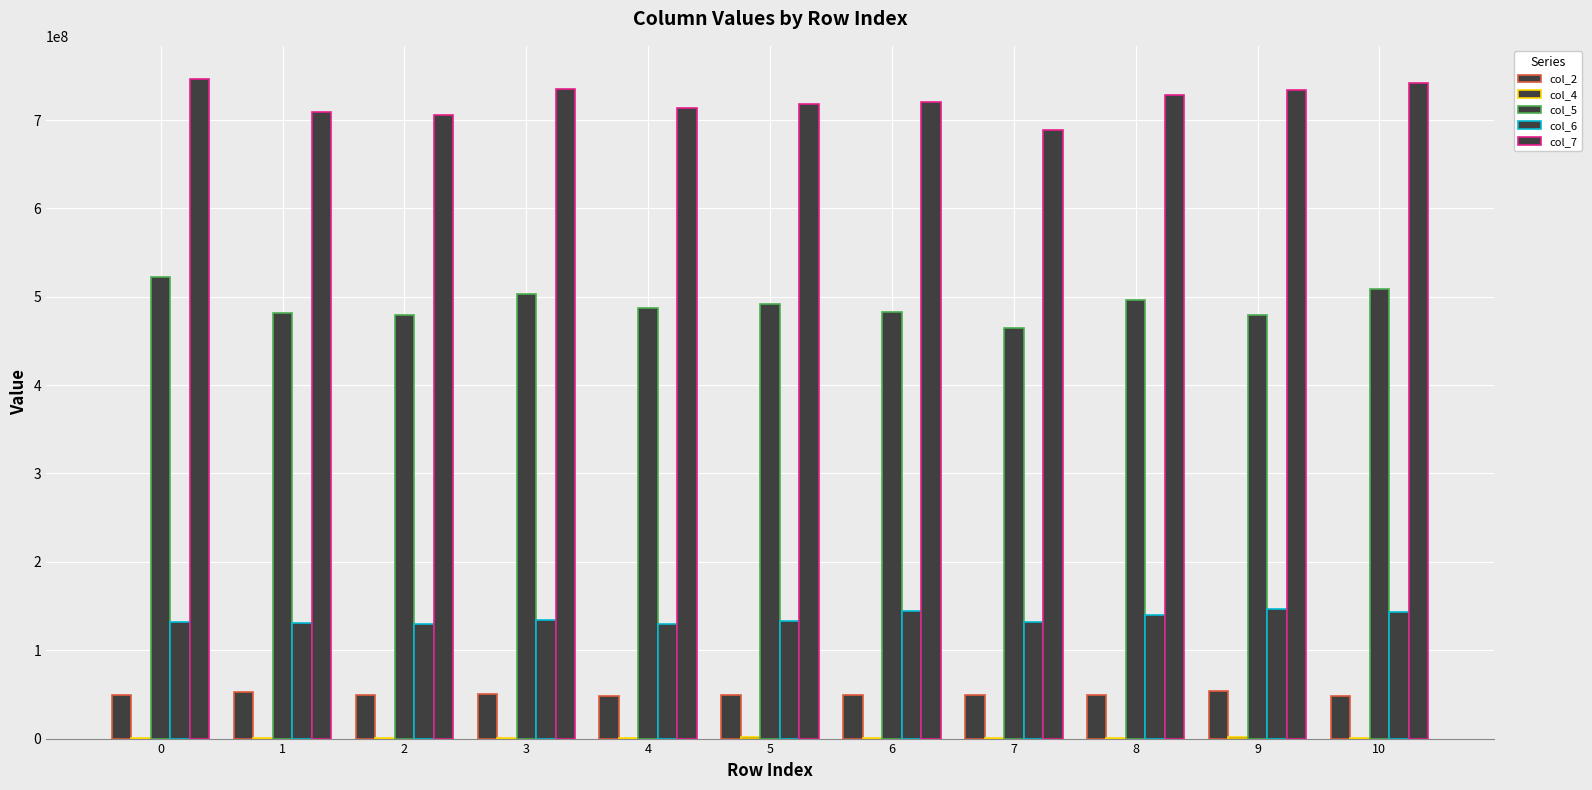

How many groups of bars are there?

11